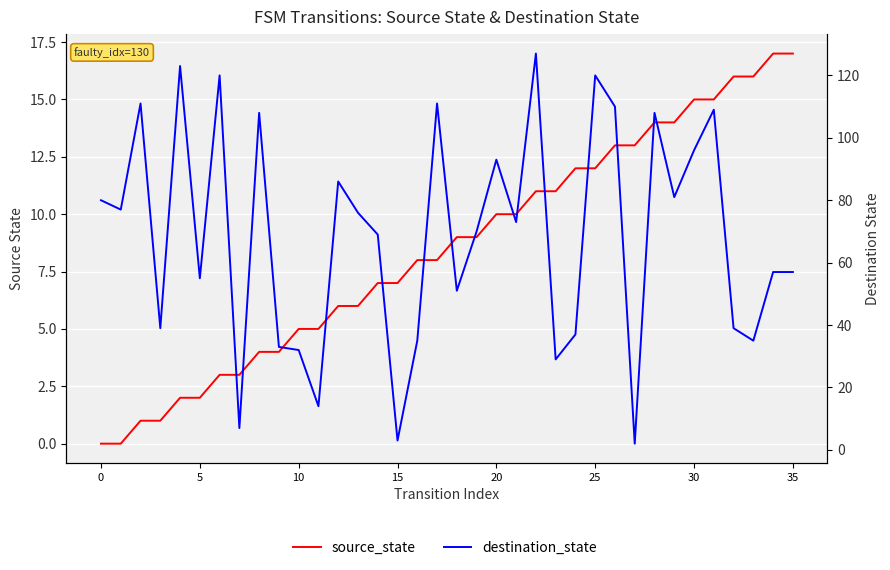

Which series changed the most between 10 and 16?

source_state